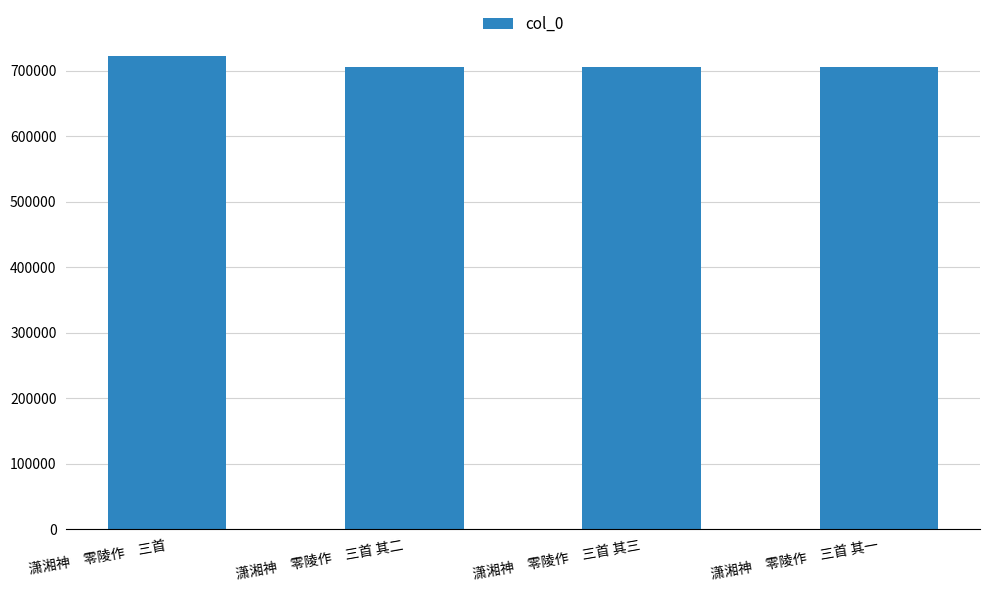

The chart shows a value of 300679 at 潇湘神　零陵作　三首 其二. True or false?

False